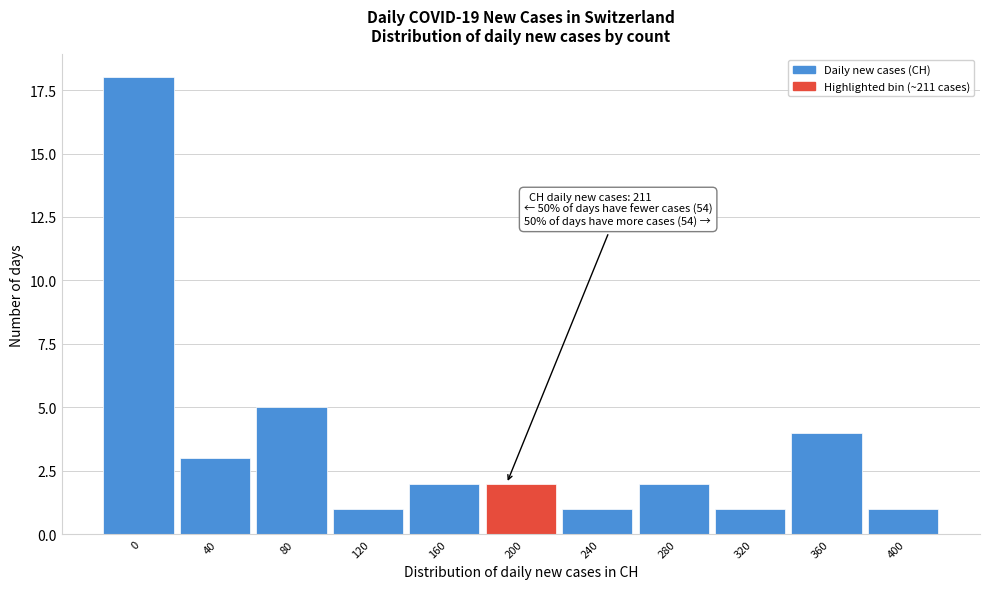

Reading left to right, transcribe all the data shown in this chart.

0=18	40=3	80=5	120=1	160=2	200=2	240=1	280=2	320=1	360=4	400=1